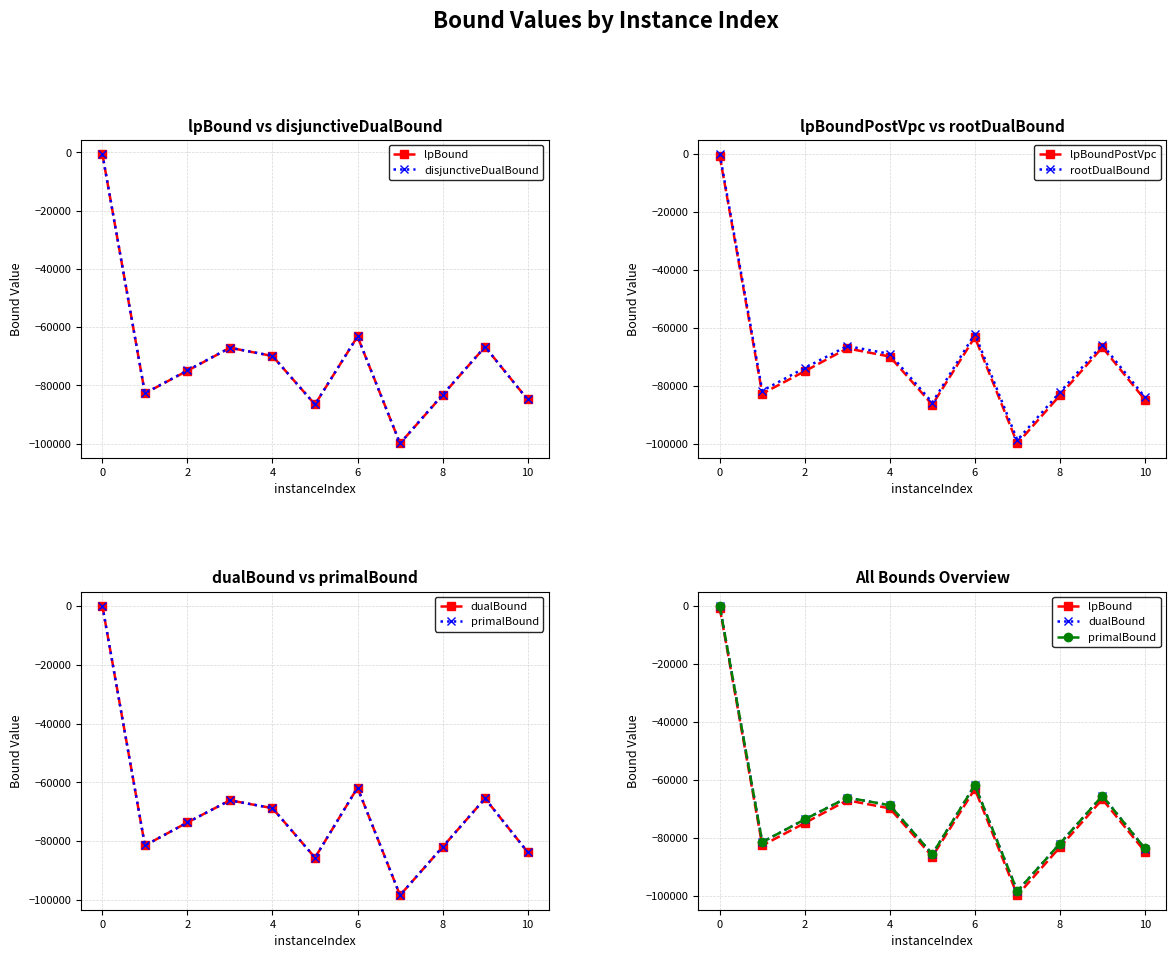

True or false: rootDualBound and lpBound cross at least once.

False